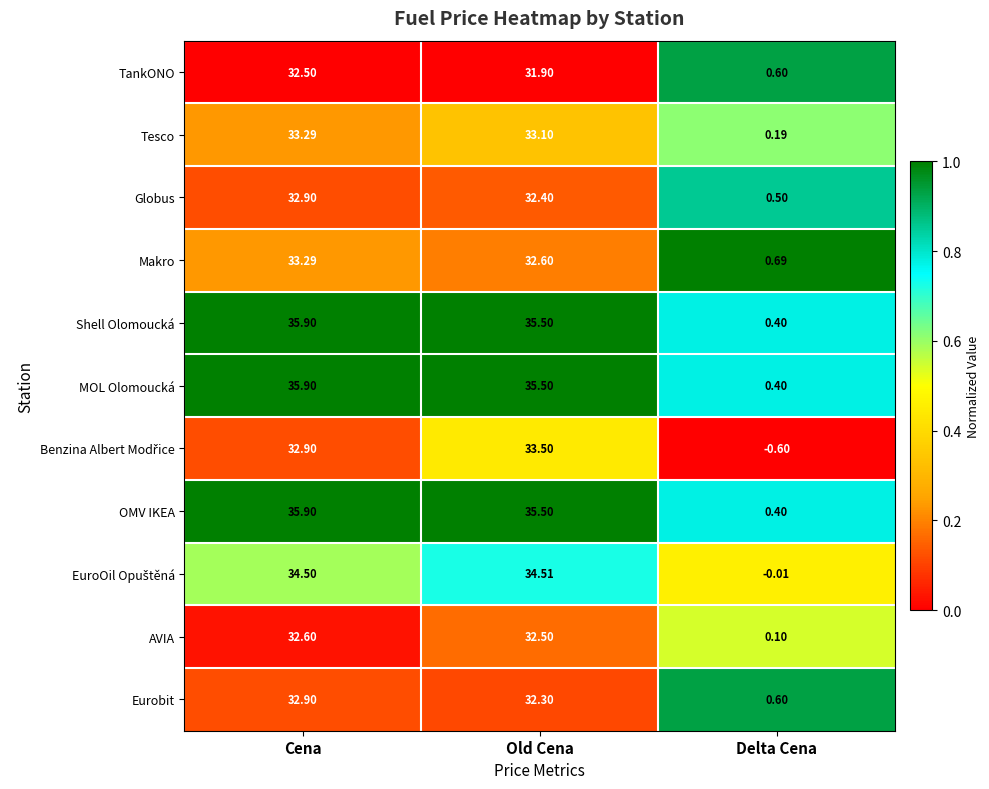

Rank the categories by Tesco value from highest to lowest.

Cena, Old Cena, Delta Cena